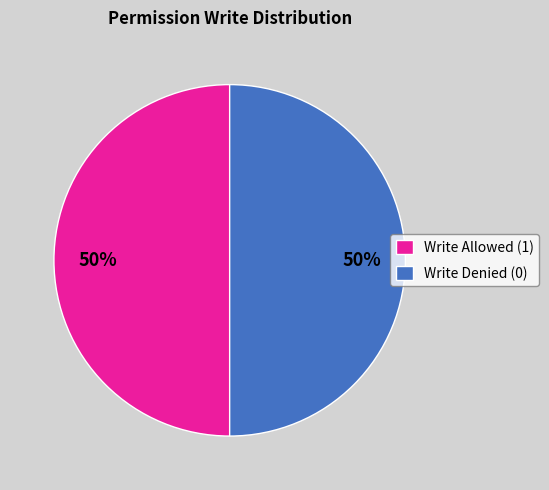

Approximately how many times larger is the value at Write Denied (0) compared to Write Allowed (1)?

1.0